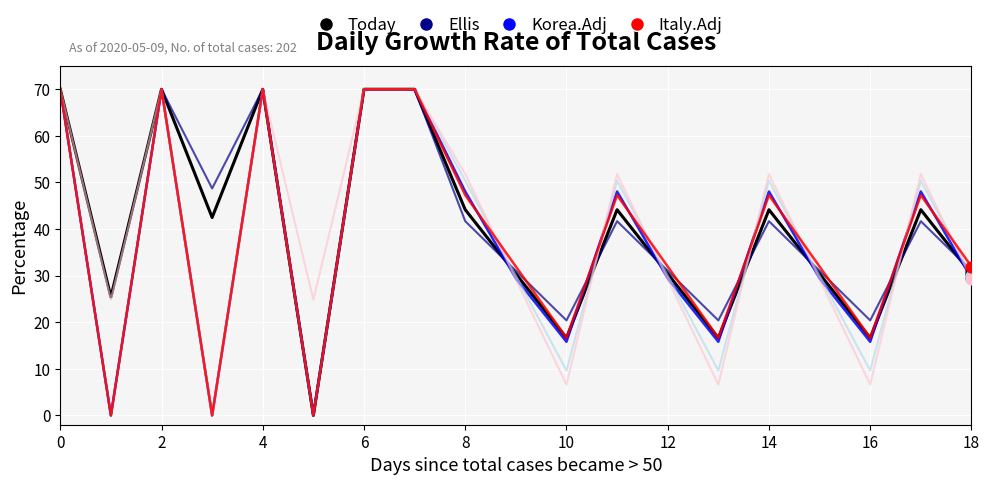

What is the maximum value shown in the chart?

70.0